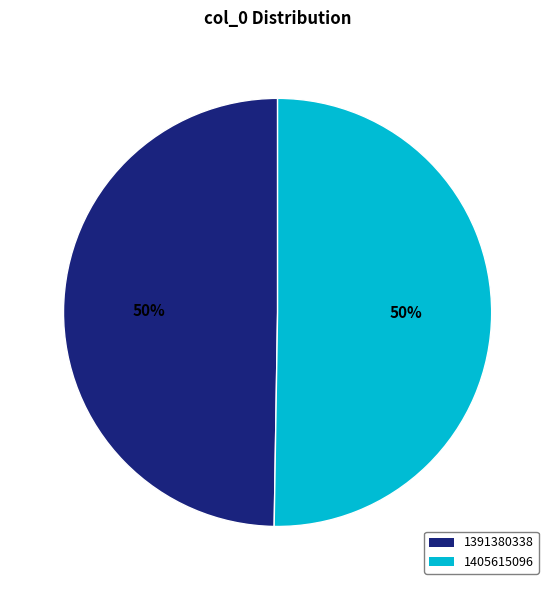

What is the smallest slice in the pie chart?

1391380338